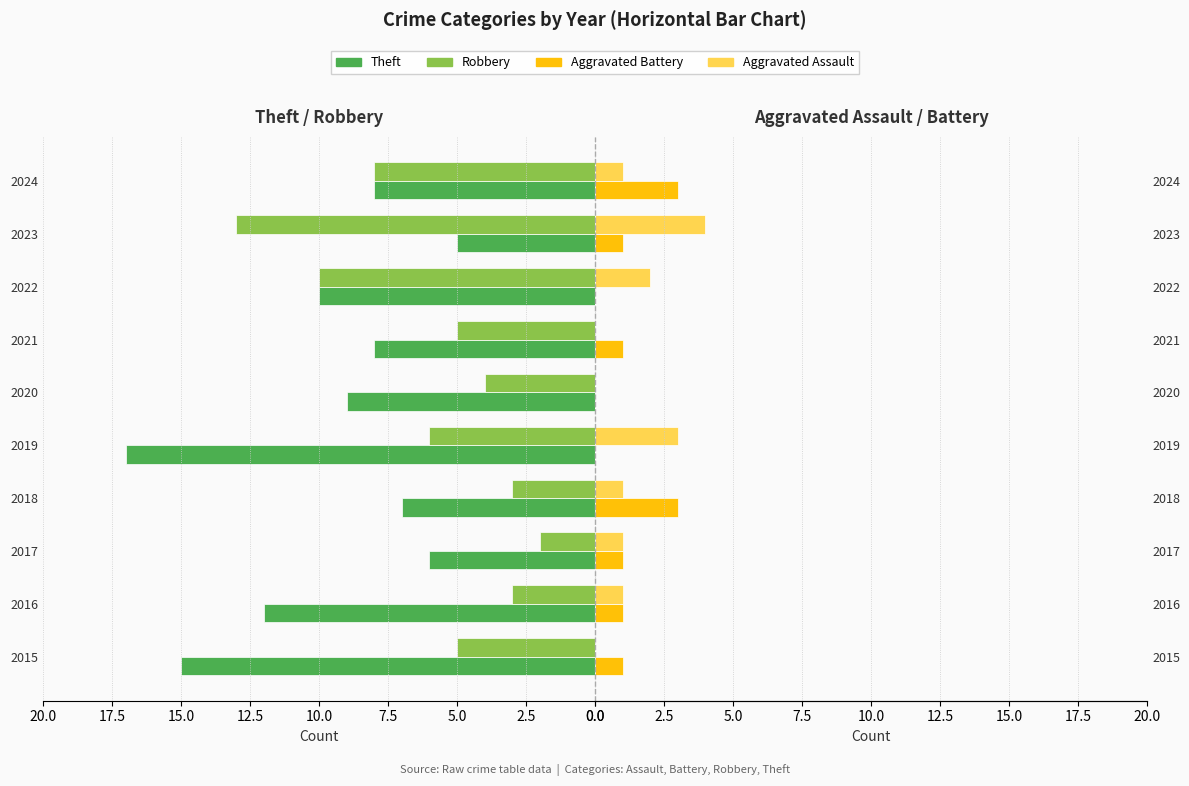

Is it true that Robbery equals 2 at 2015?

False